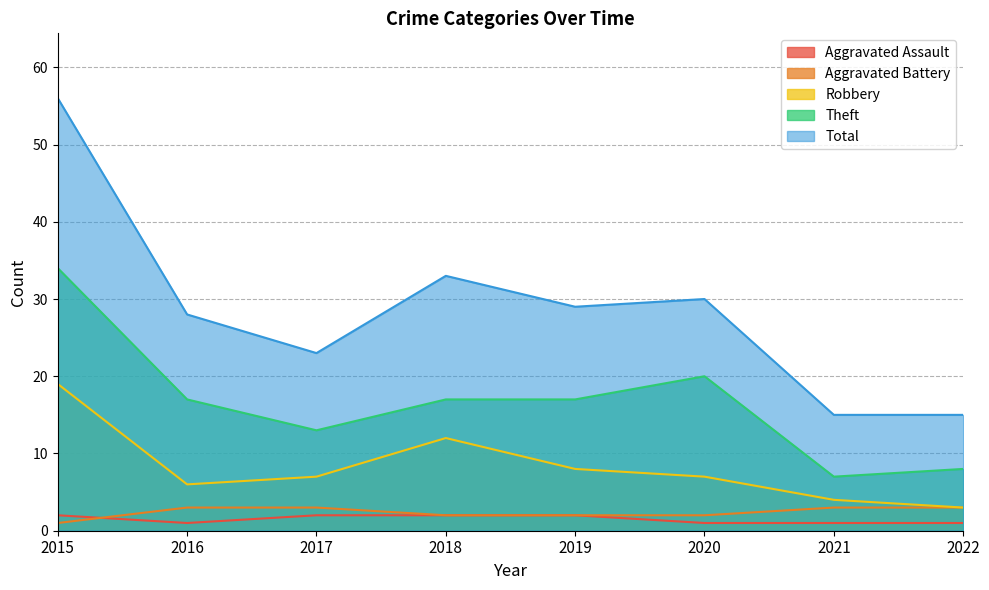

What is the total value across all series at 2017?

48